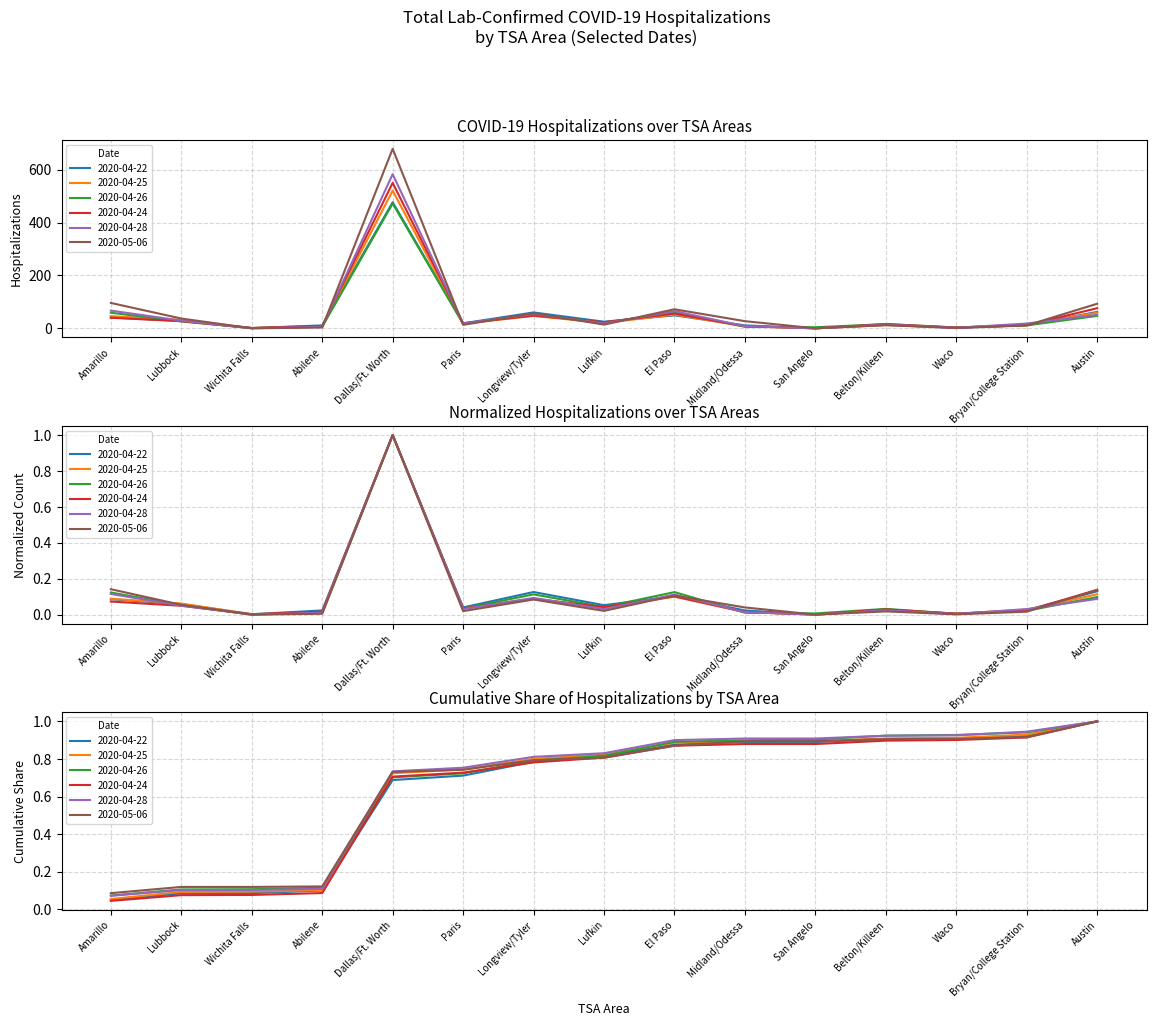

At which category is the sum across all series the highest?

Dallas/Ft. Worth